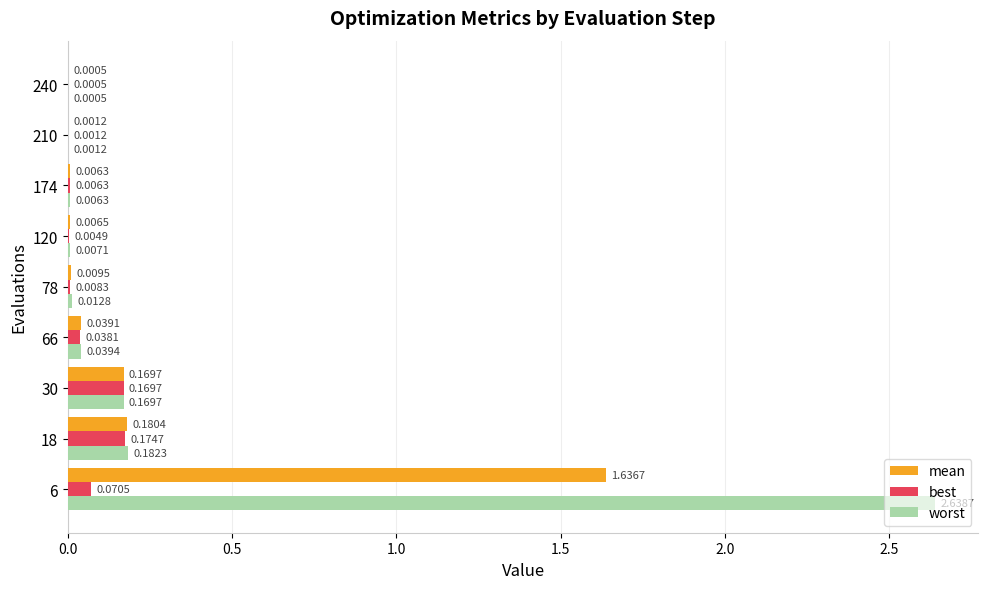

Which series changed the most between 120 and 174?

best